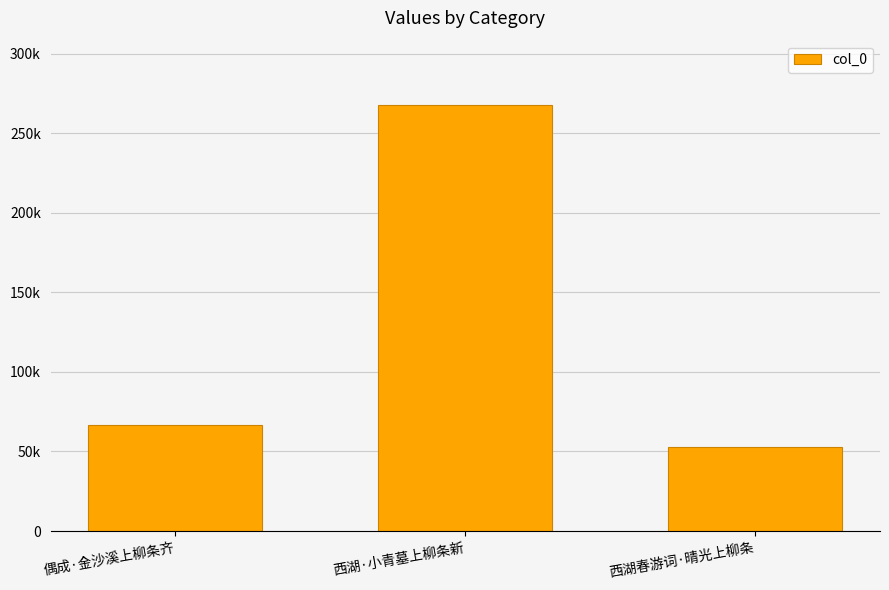

The value at 西湖·小青墓上柳条新 is 267940. True or false?

True